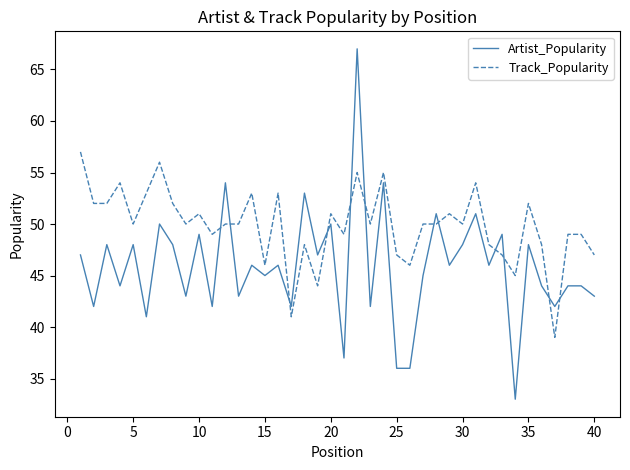

What is the sum of all Track_Popularity values?

1993